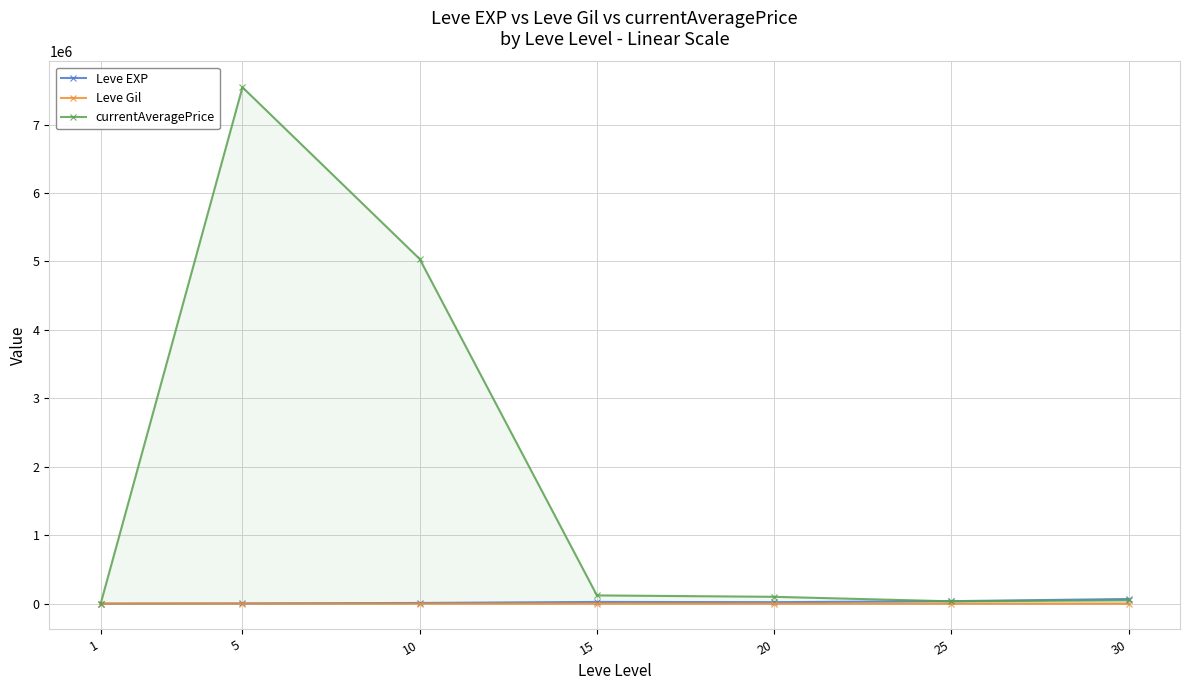

Which has a higher value, 10 or 1?

10